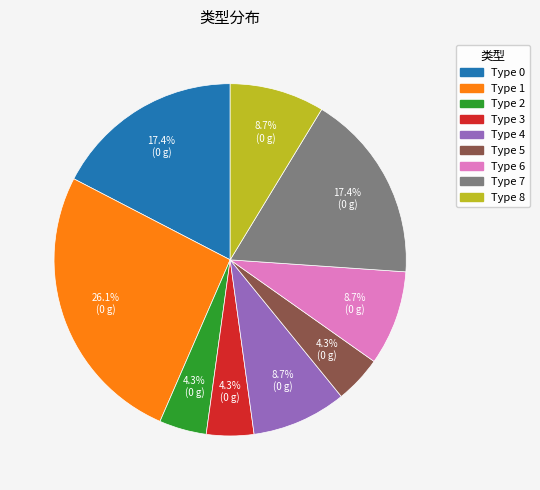

Does any single category account for the majority?

No